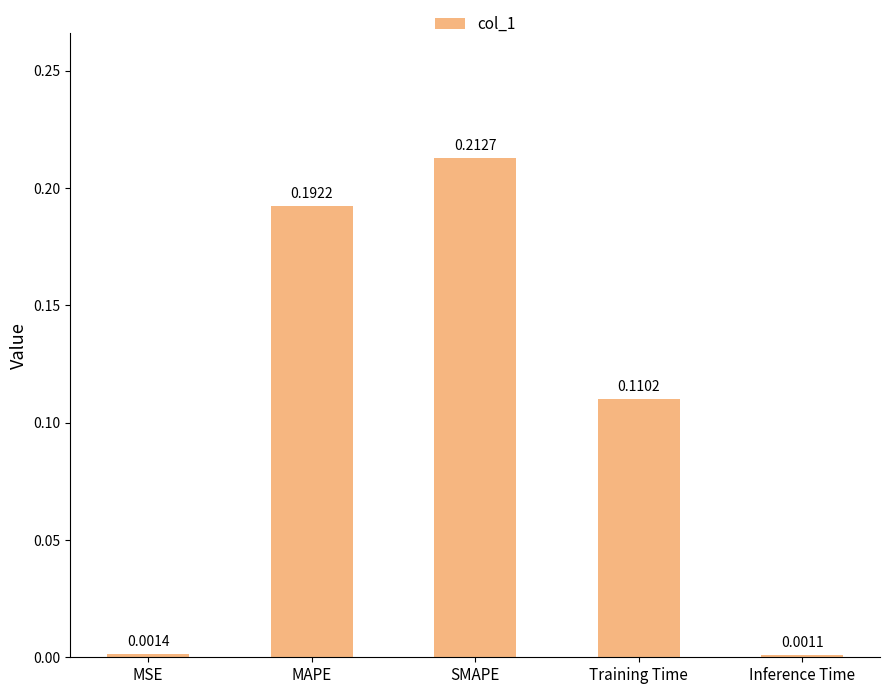

Which label corresponds to the largest value in the chart?

SMAPE